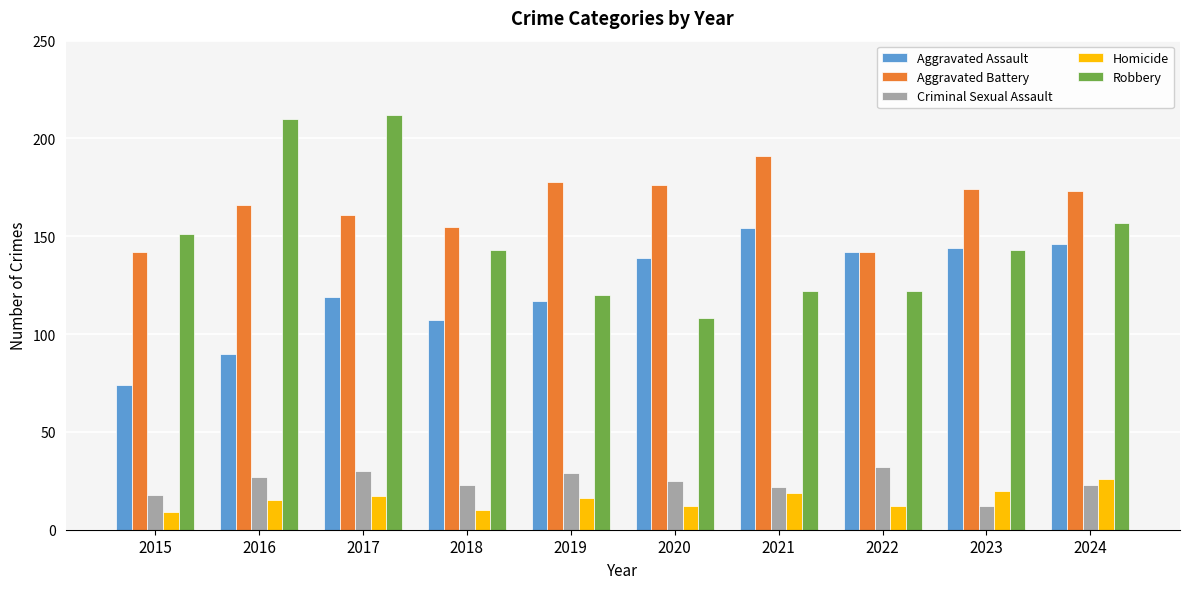

At how many categories does at least one series exceed 35?

10